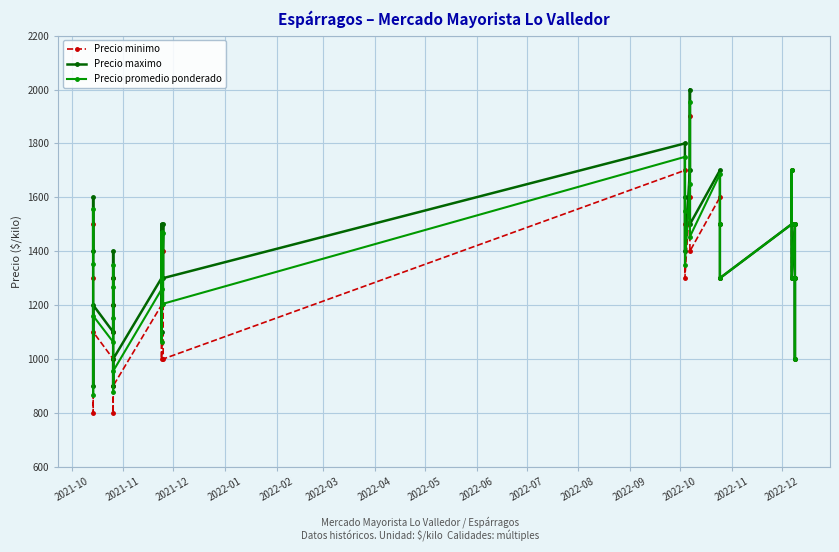

How many categories are shown in the chart?

30